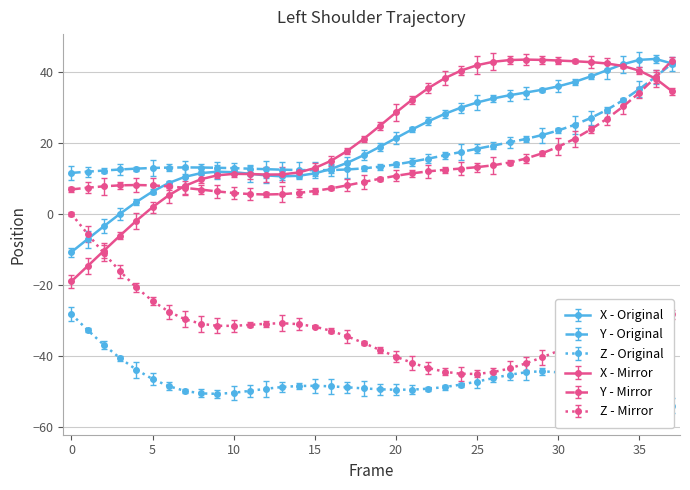

What is the lowest value of the X - Original series?

-10.7